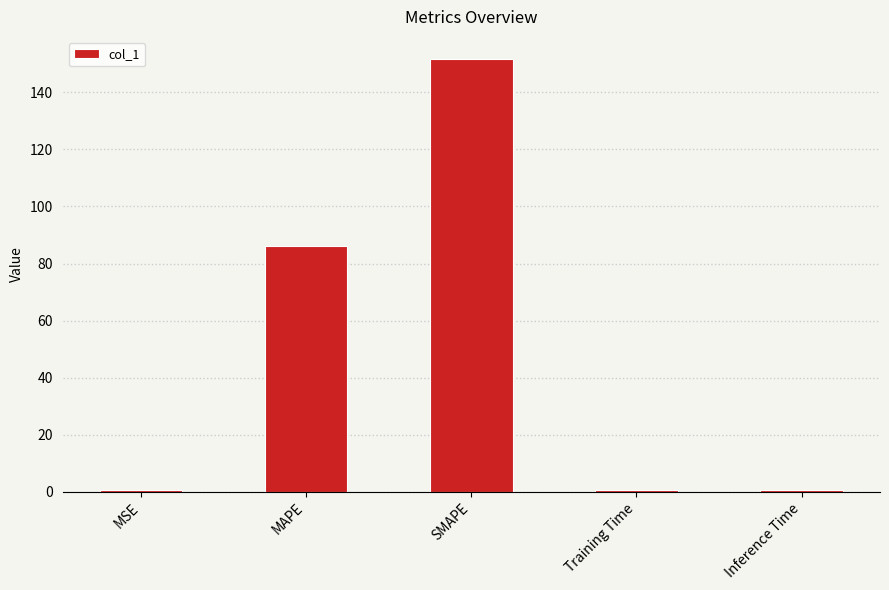

What is the average value?

48.0